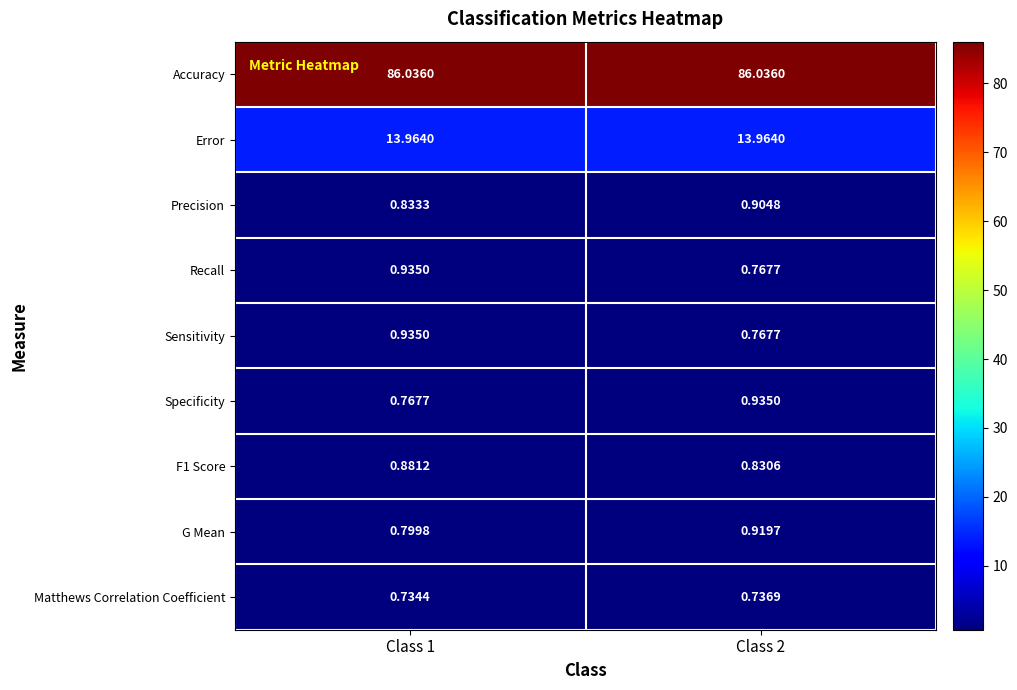

Is the value of Sensitivity at Class 1 greater than the value of Precision at Class 1?

Yes